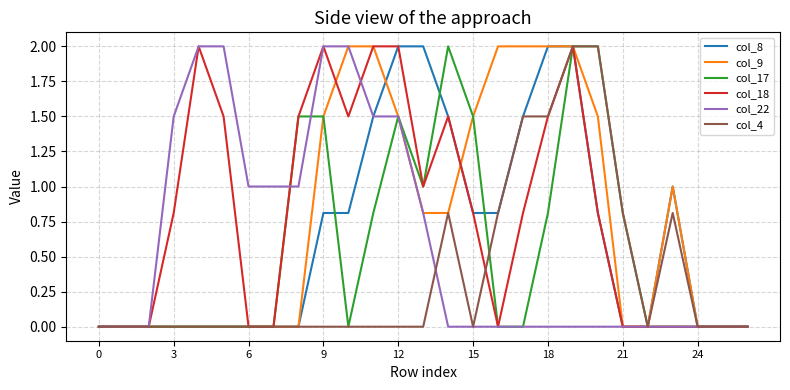

What is the maximum value for col_22?

2.0